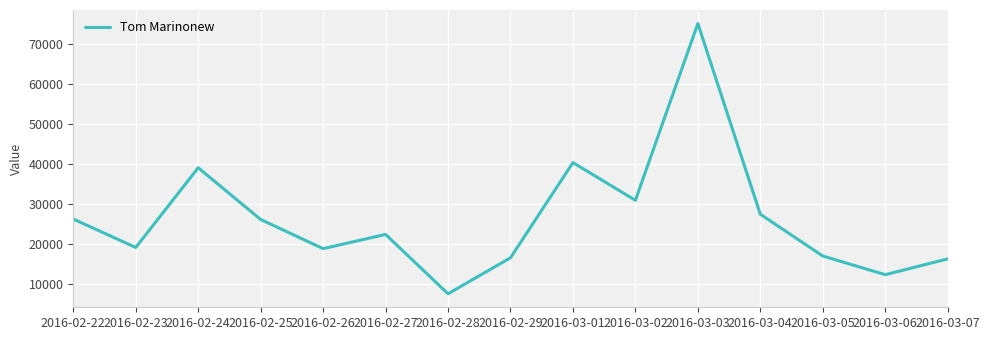

The value at 2016-03-05 is 25543. True or false?

False